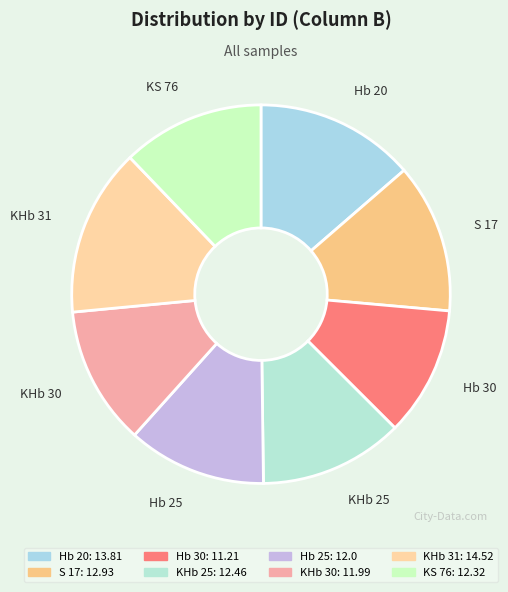

Combined, do KHb 25 and S 17 account for over 50%?

No